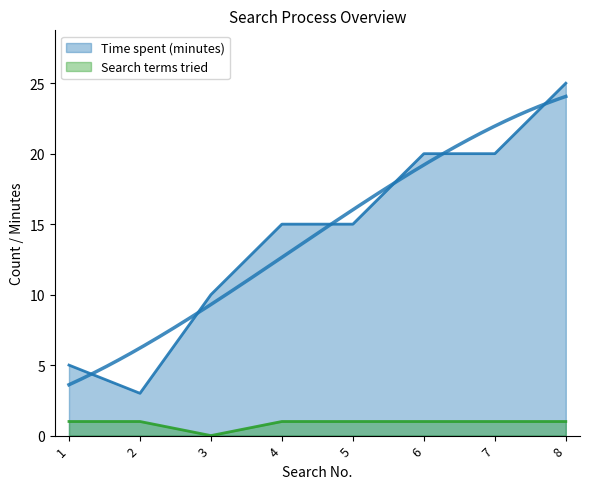

At how many categories does at least one series exceed 24?

1